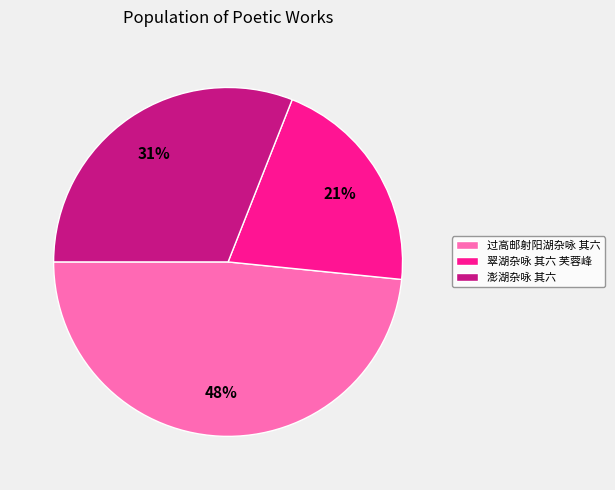

Do 澎湖杂咏 其六 and 过高邮射阳湖杂咏 其六 together represent more than half of the pie?

Yes